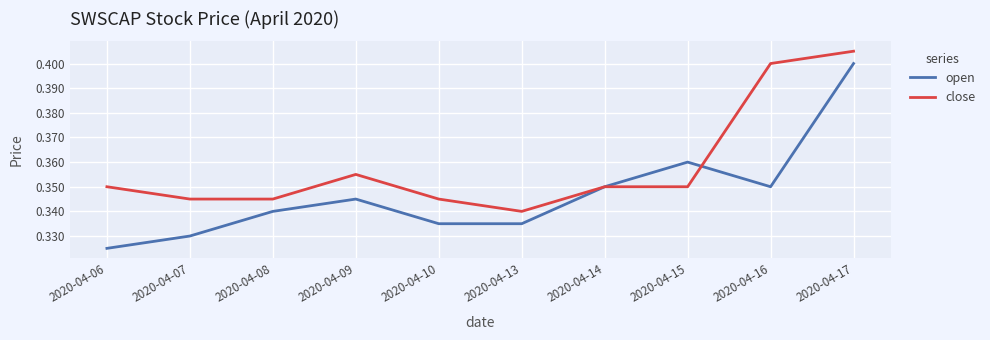

At which category does the chart reach its minimum across all series?

2020-04-06